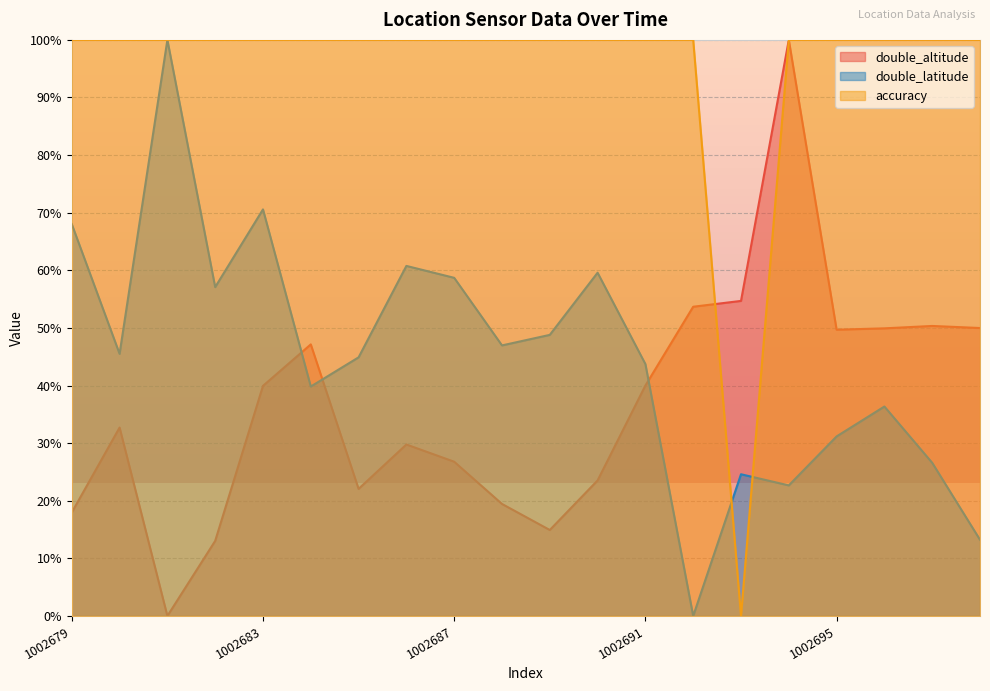

Between which two adjacent categories do accuracy and double_latitude first intersect?

1002692 and 1002693